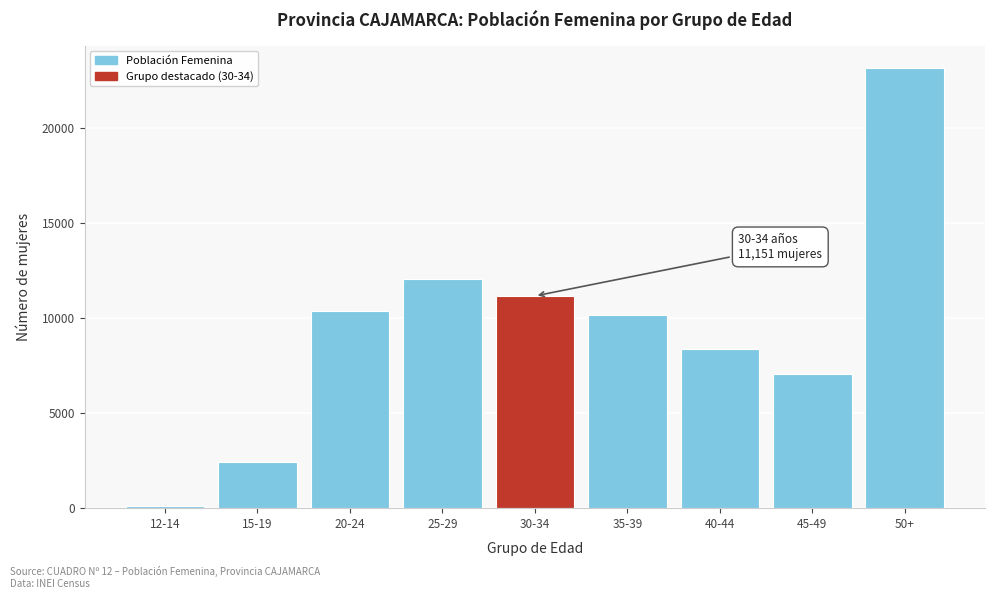

Reading left to right, extract all data points from this chart.

119	2444	10369	12036	11151	10164	8362	7037	23154